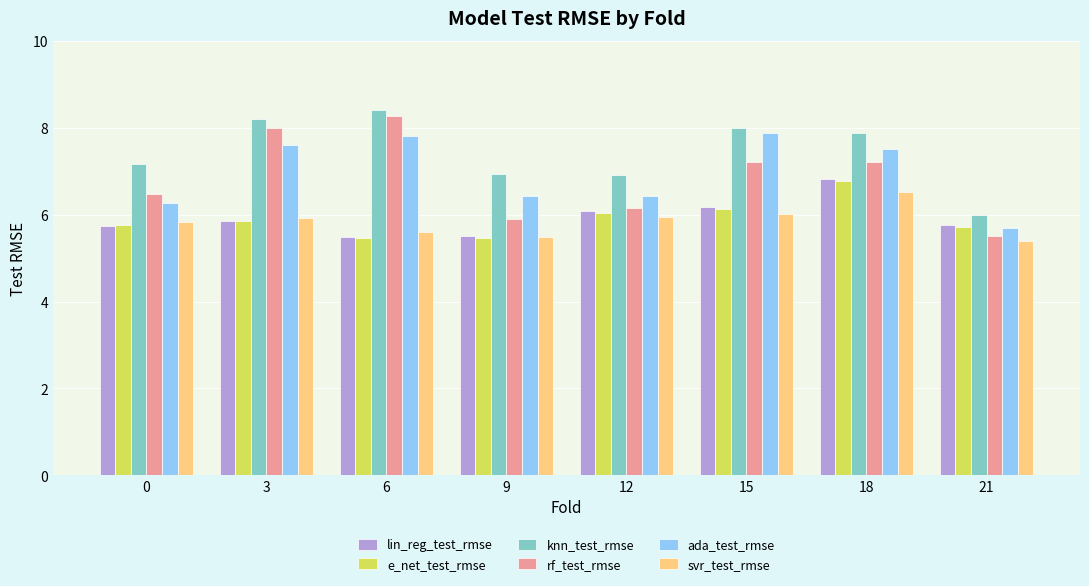

What is the minimum value for ada_test_rmse?

5.7